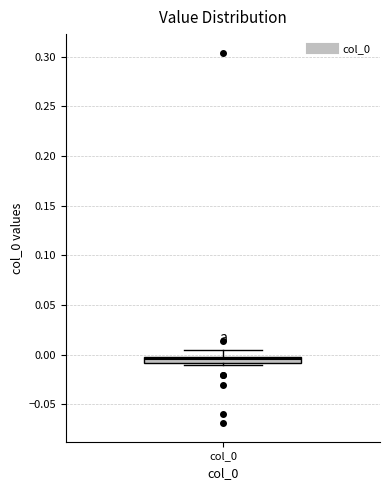

Where is the lower edge of the box for col_0 on the y-axis? The values are not printed on the chart, so give them approximately, as read against the axis.

-0.010